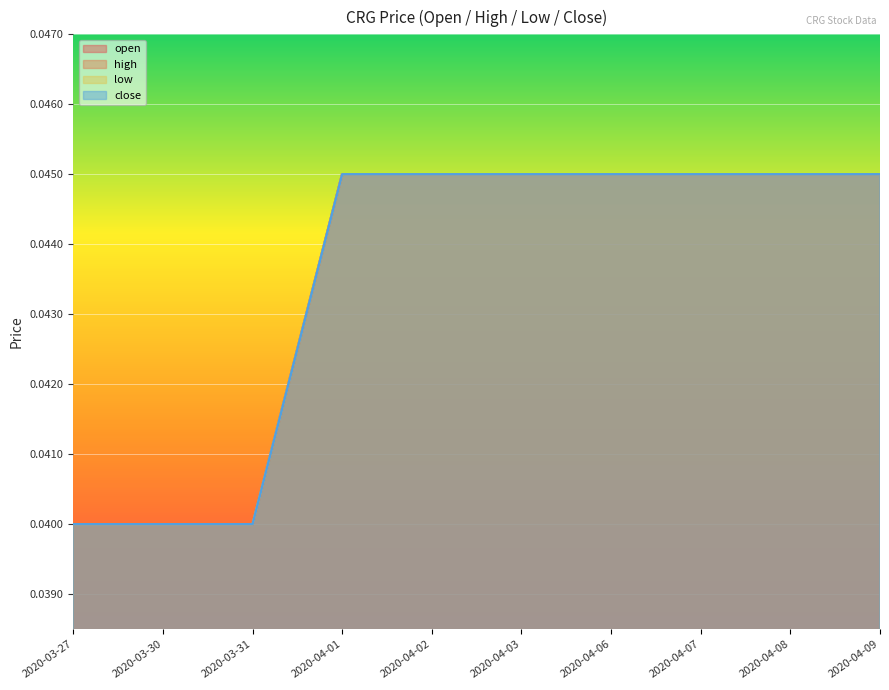

What is the label of the 9th point from the right?

2020-03-30